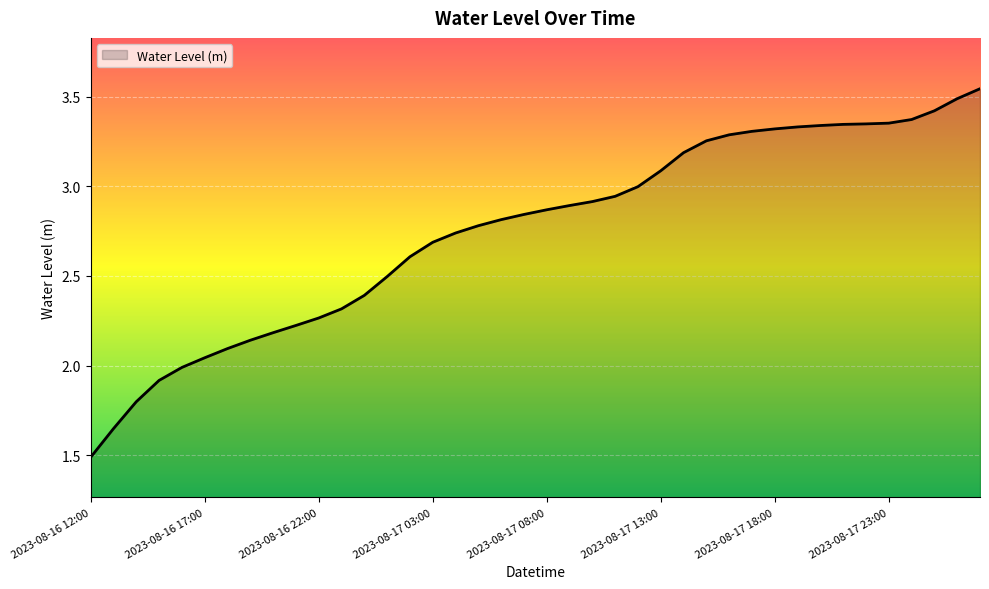

What is the minimum value shown in the chart?

1.5